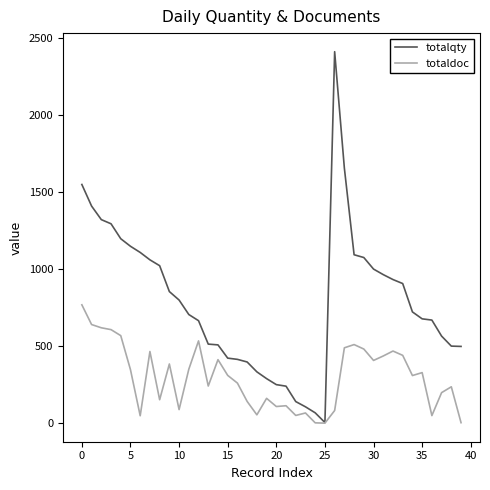

Does the chart have visible grid lines?

No